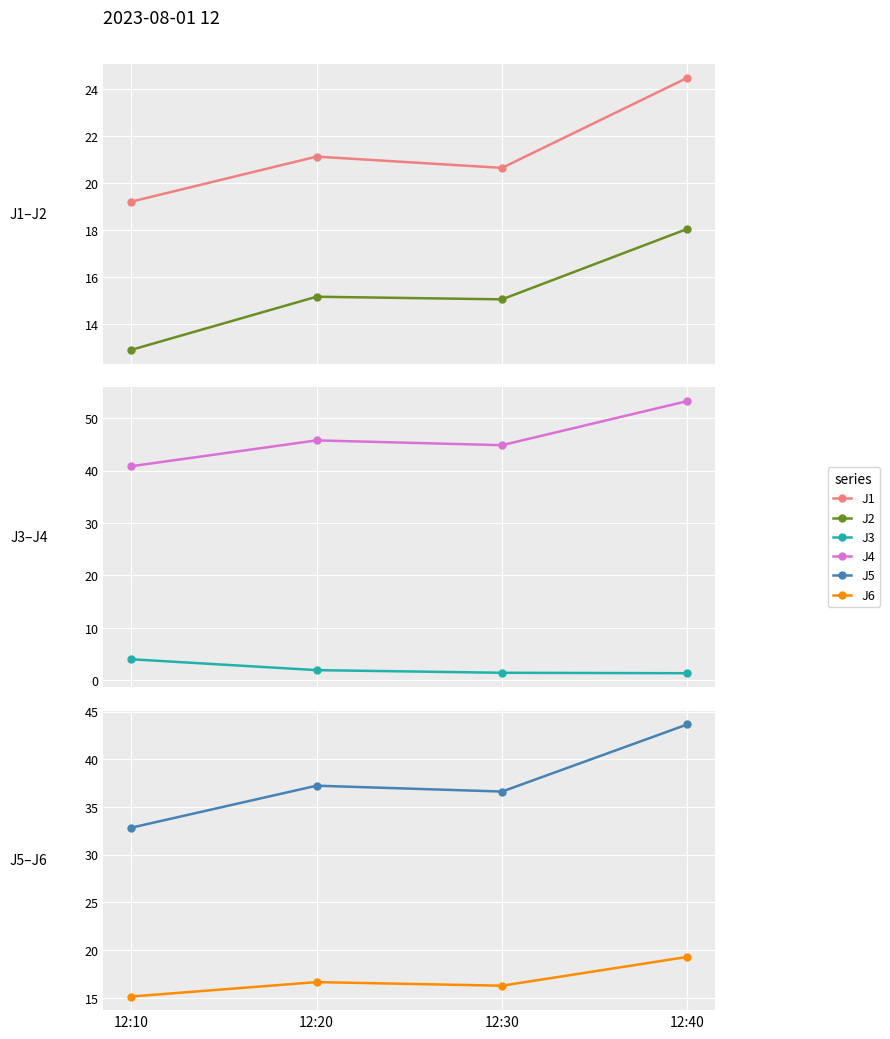

Which series has the widest spread of values?

J4